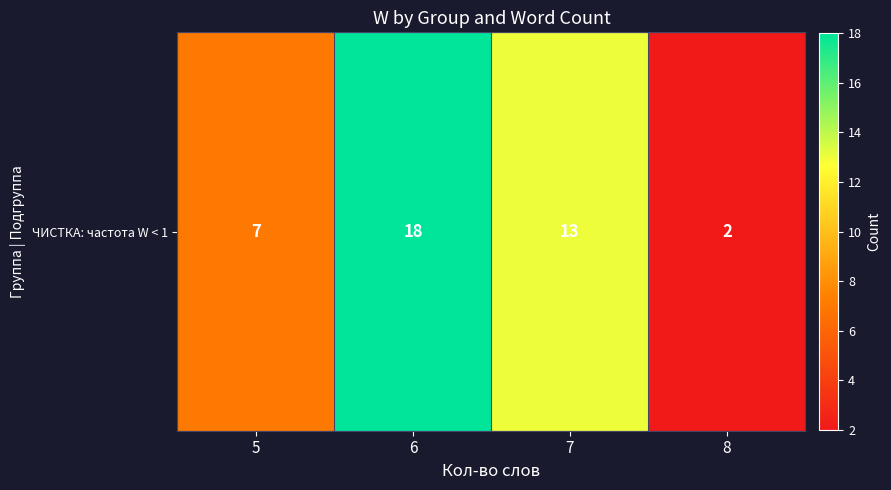

Count the values in the range 7 to 18.

3